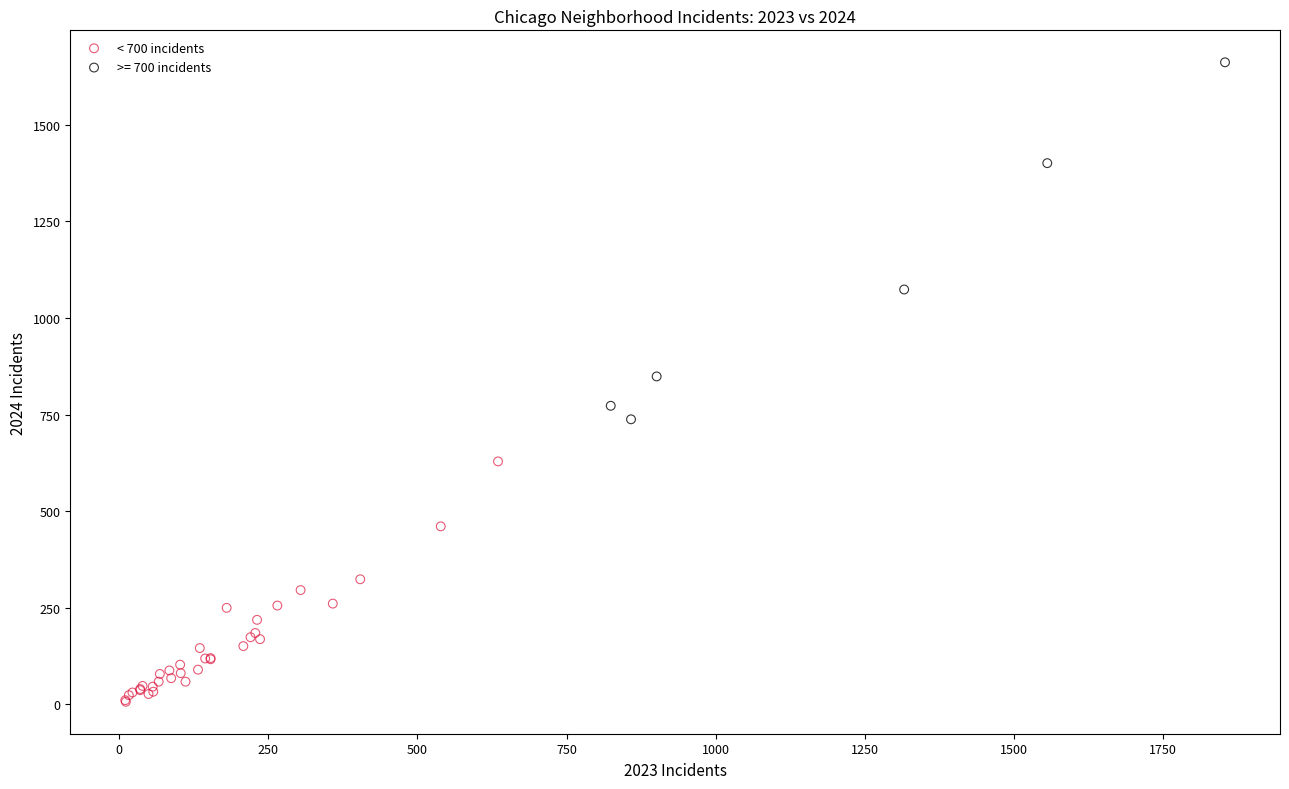

Which series has the widest spread of Y values?

>= 700 incidents